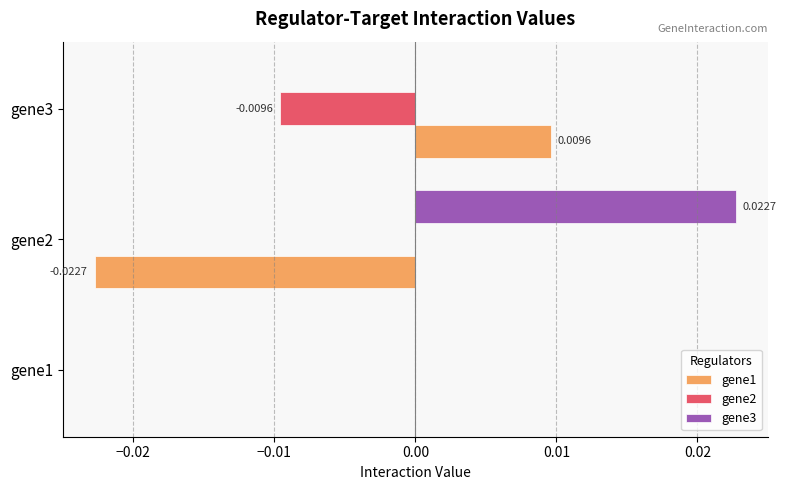

Which series has the largest total across all categories?

gene3